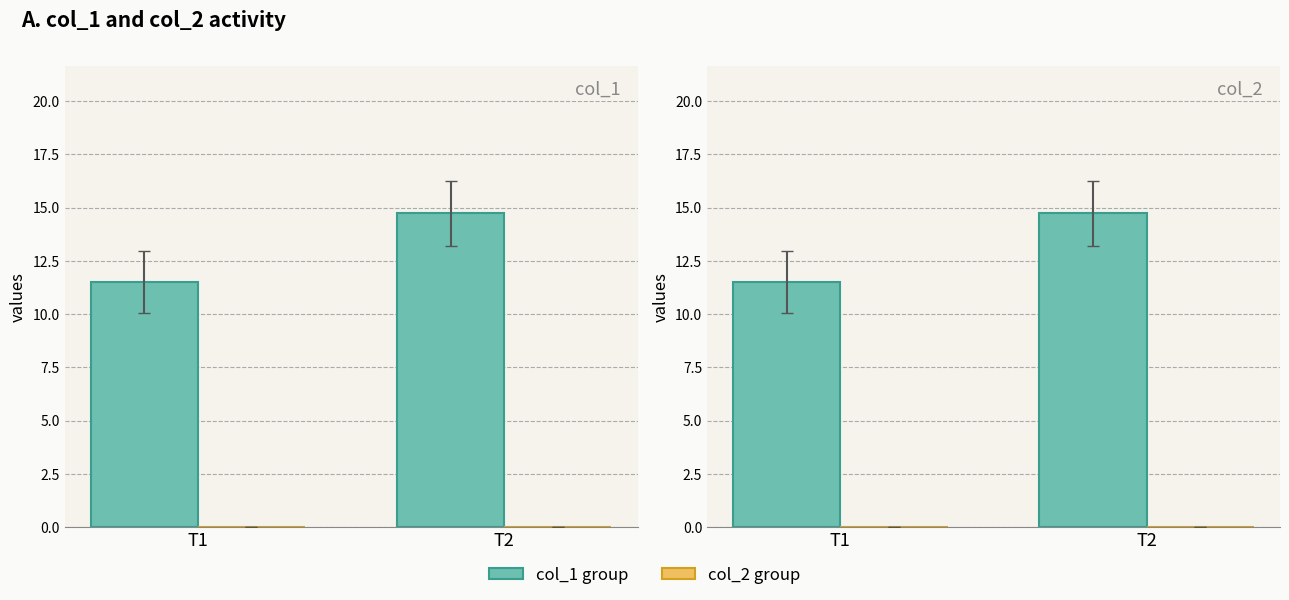

What are all the series names shown in the legend?

col_1 group, col_2 group